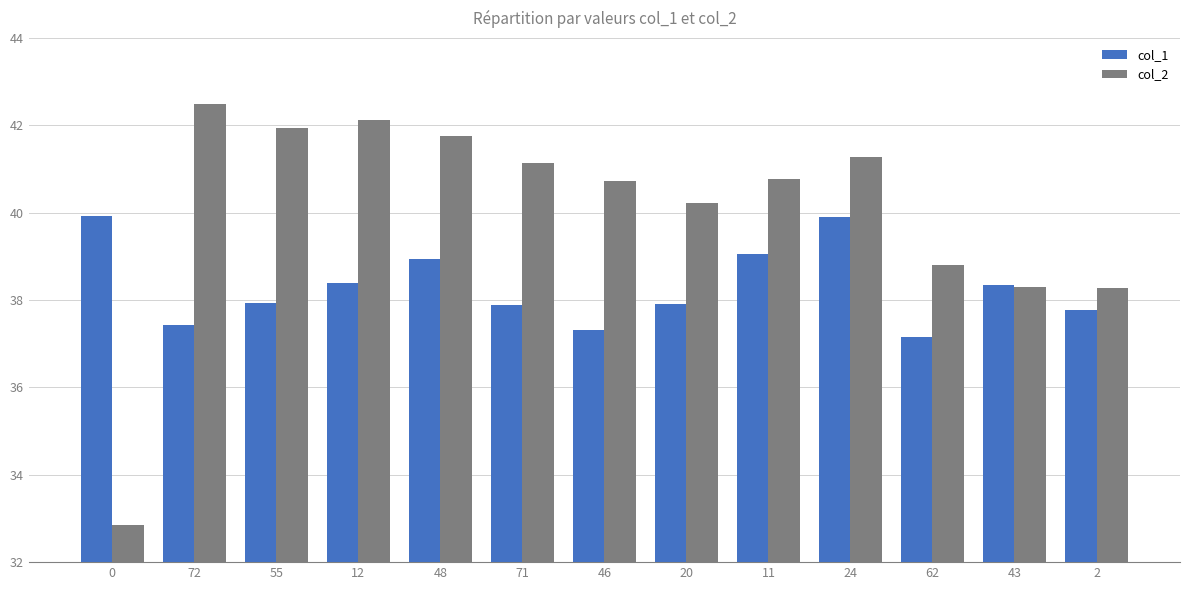

What is the difference between the highest and lowest values at 48?

2.8